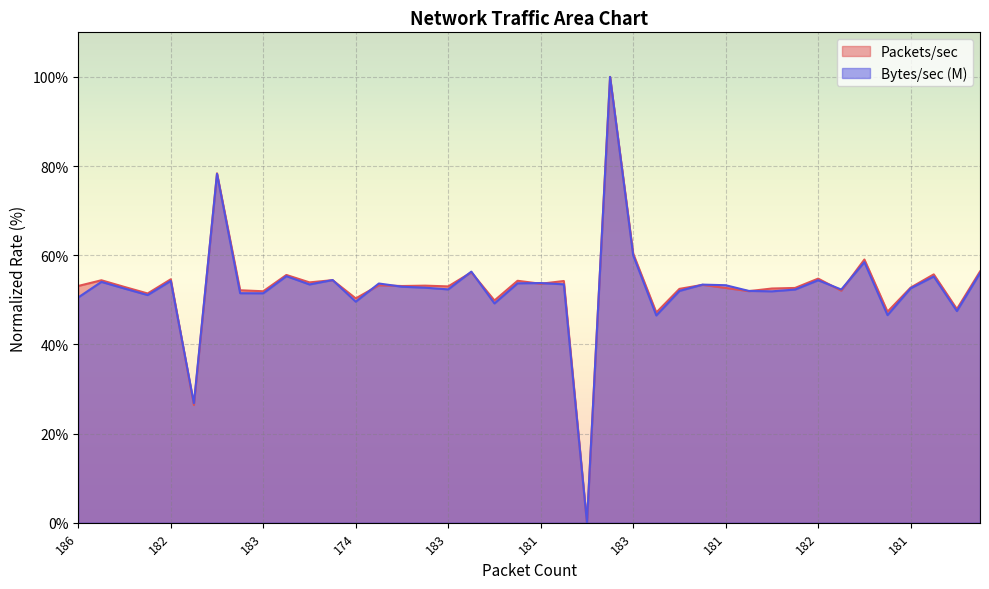

Does the chart display data point markers on the line(s)?

No